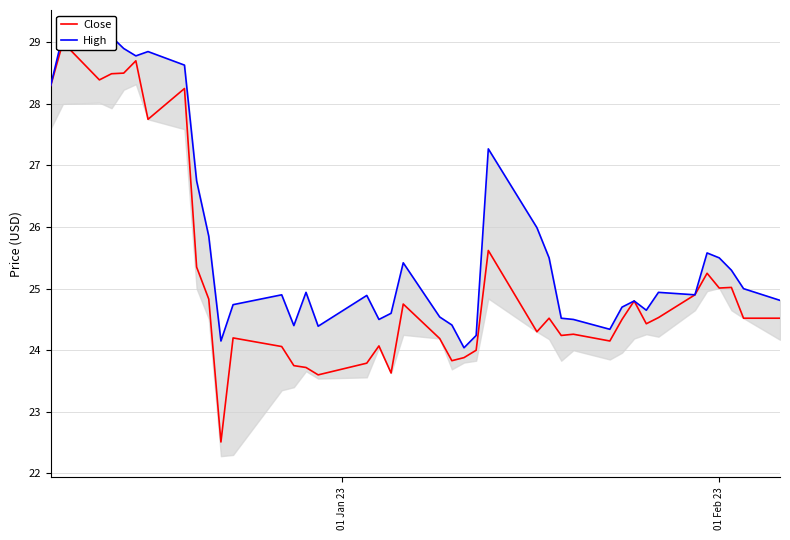

What is the value of the Close point at the 13th from the left?

24.1